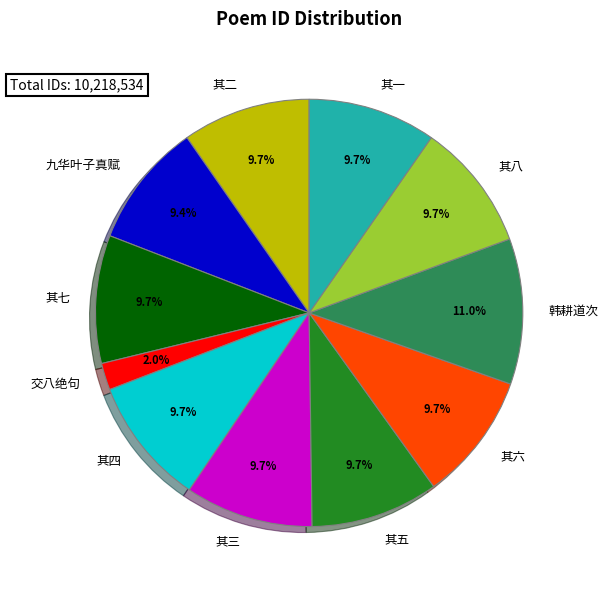

Which category has the smallest portion of the pie?

交八绝句